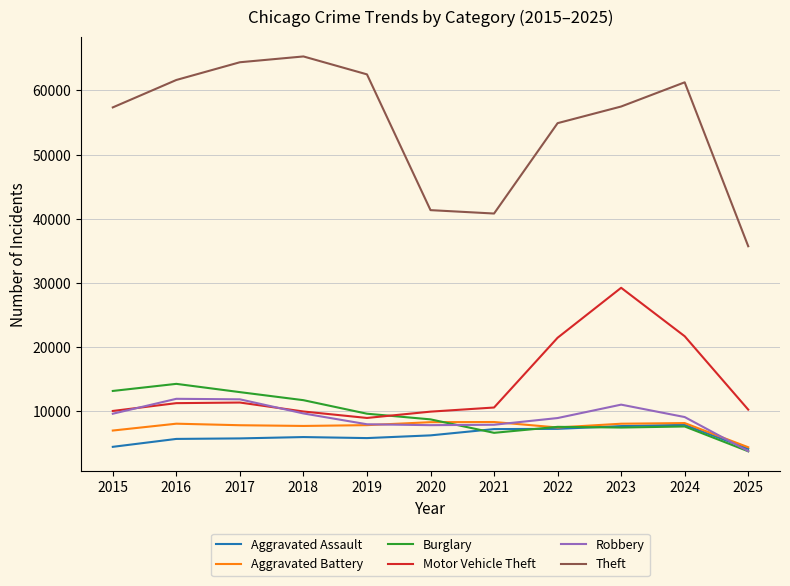

Where is the first local minimum for Burglary?

2021